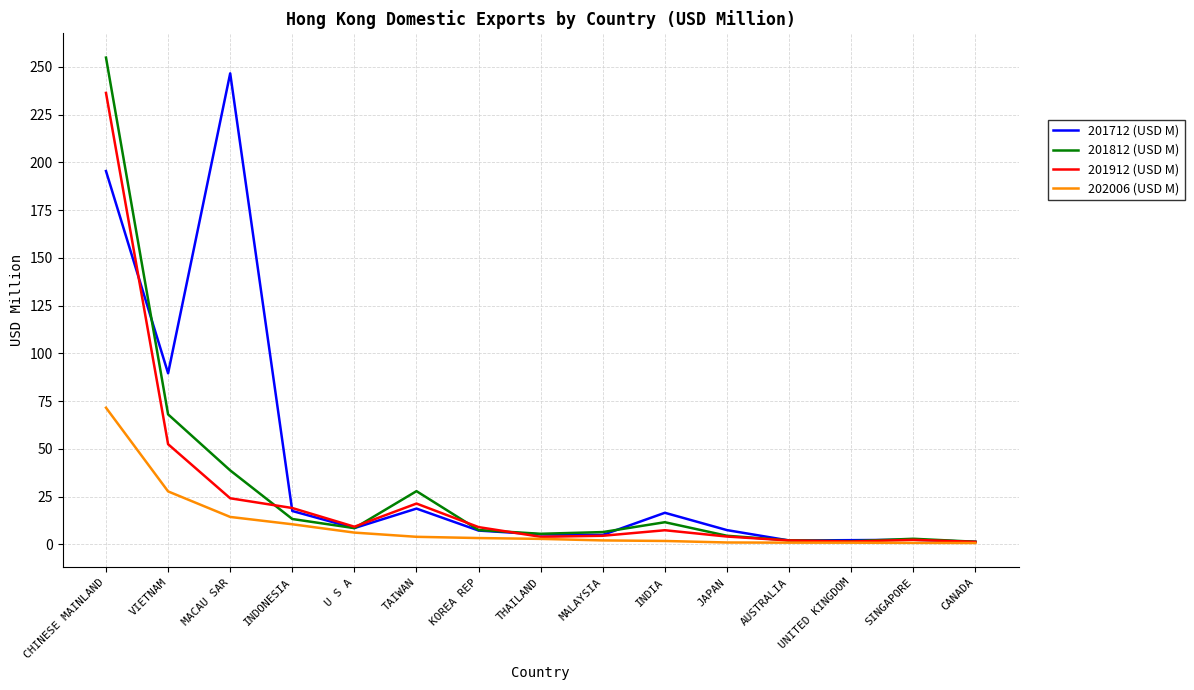

What is the maximum value shown in the chart?

254.9